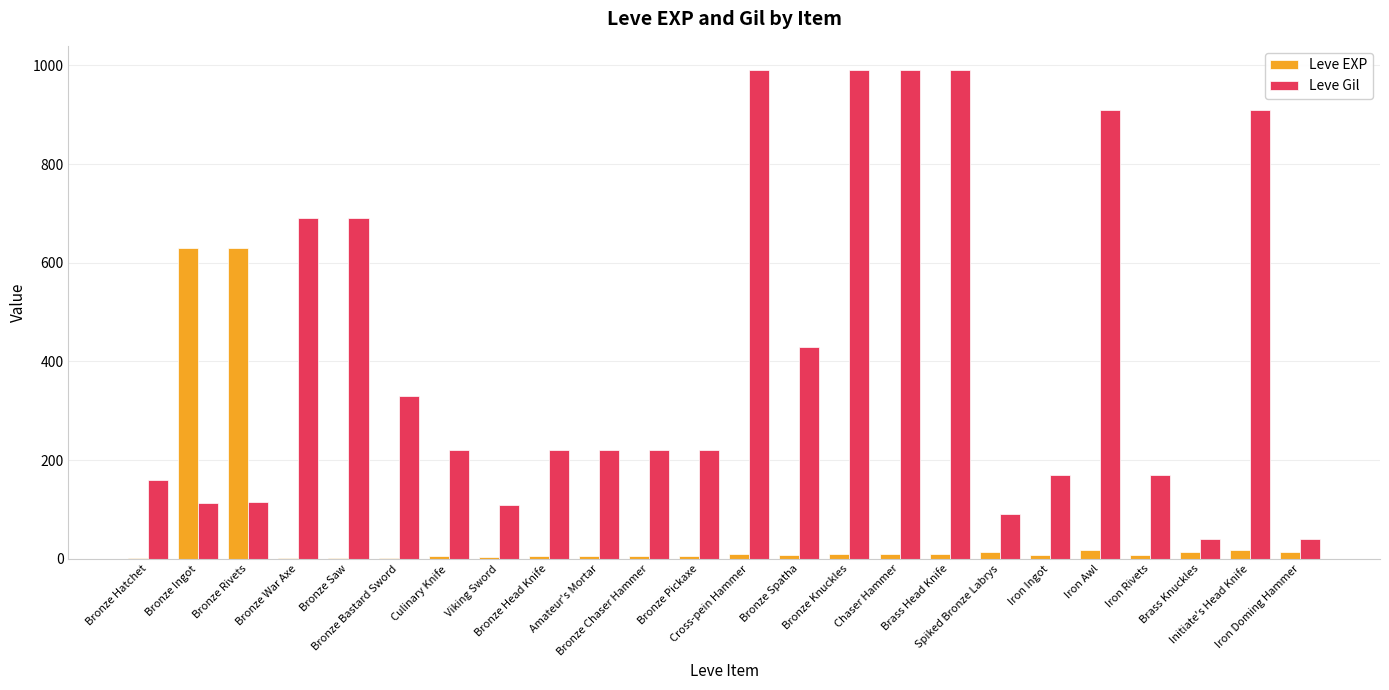

What is the sum of all Leve Gil values?

10029